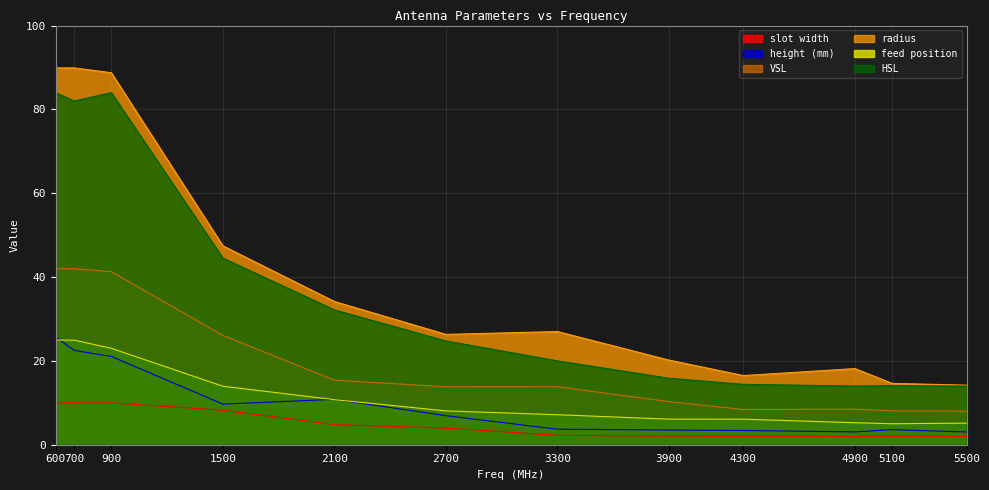

What is the difference between the highest and lowest values at 4300?

14.5